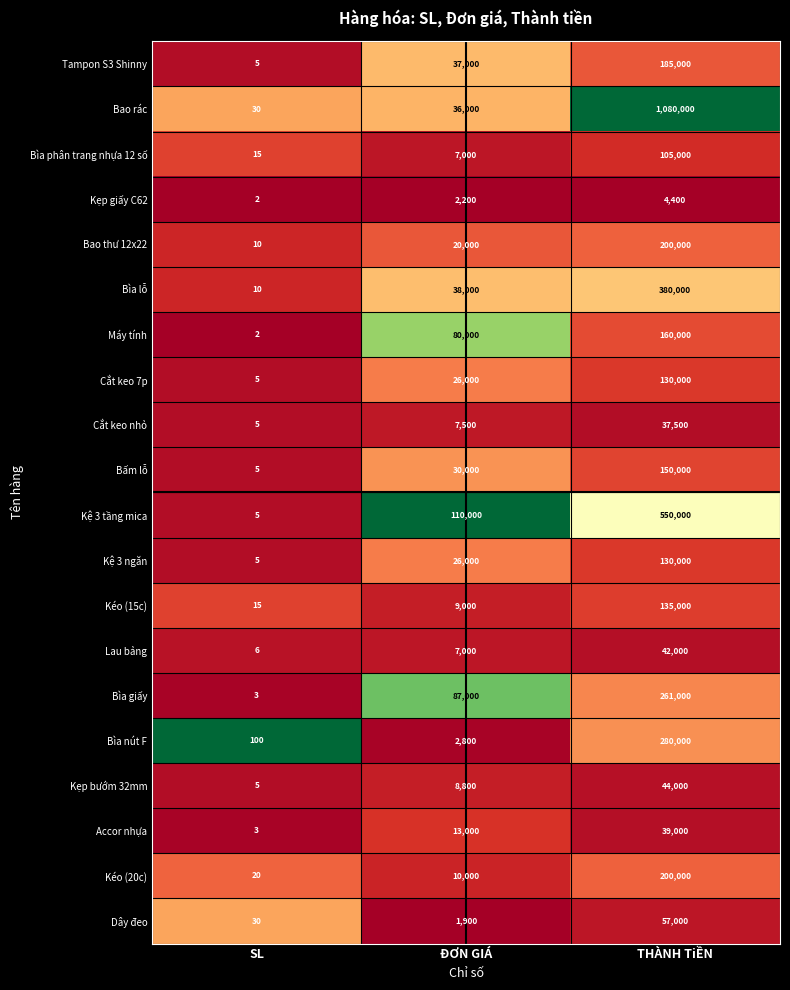

The Kẹp giấy C62 series shows 4400 at THÀNH TiỀN. True or false?

True